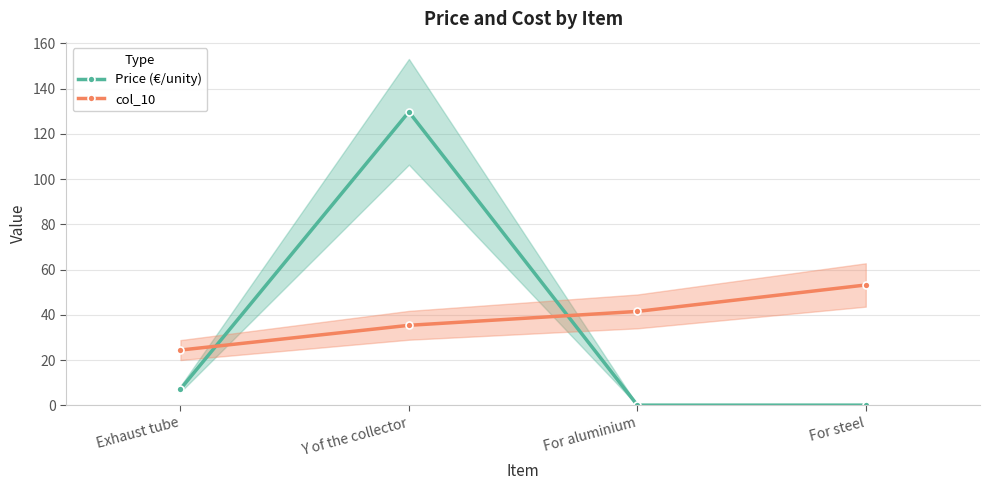

Rank the series at Y of the collector from lowest to highest value.

col_10, Price (€/unity)